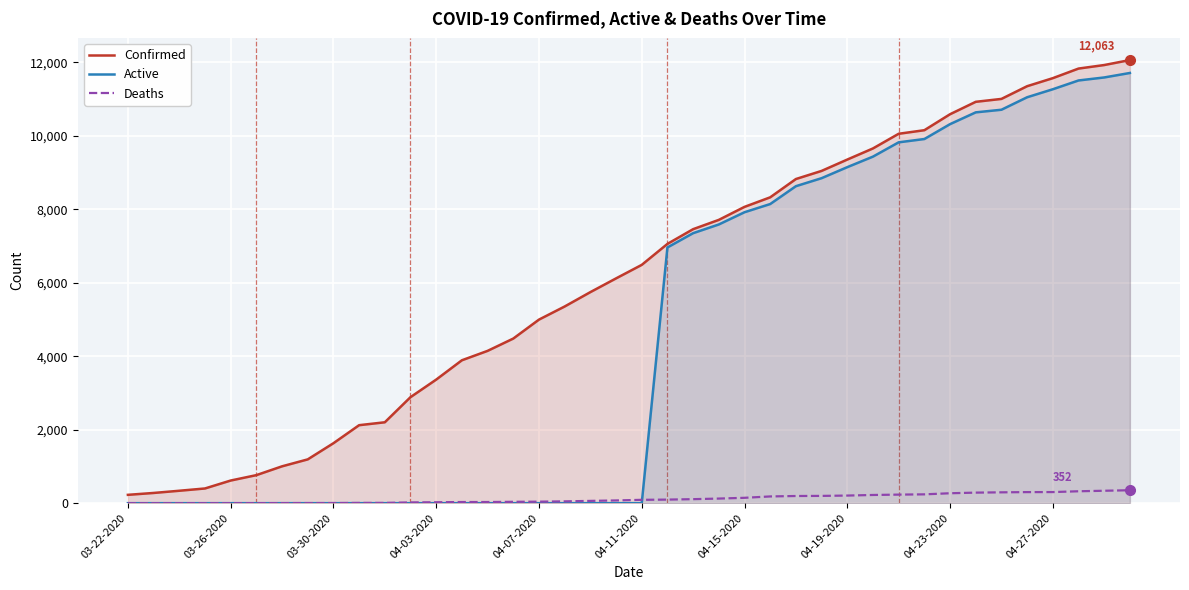

Which series has the largest total across all categories?

Confirmed